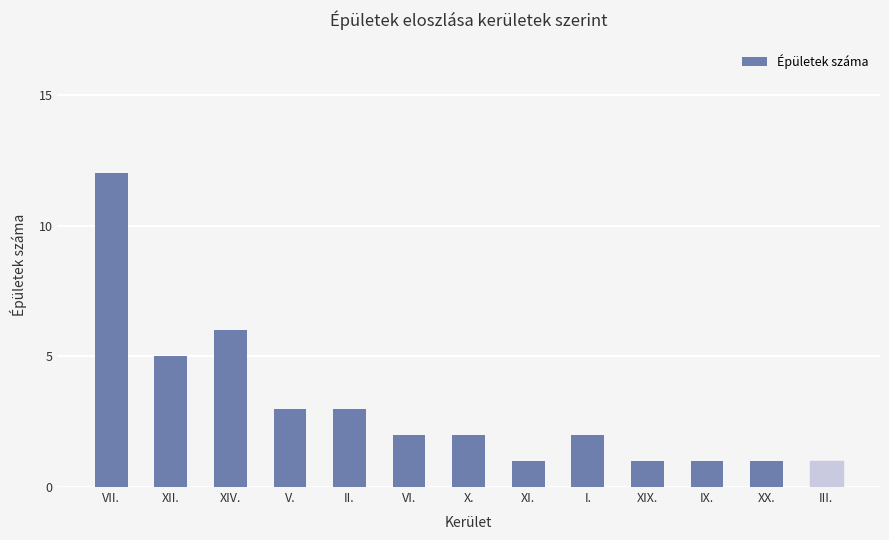

Reading left to right, extract all data points from this chart.

12	5	6	3	3	2	2	1	2	1	1	1	1